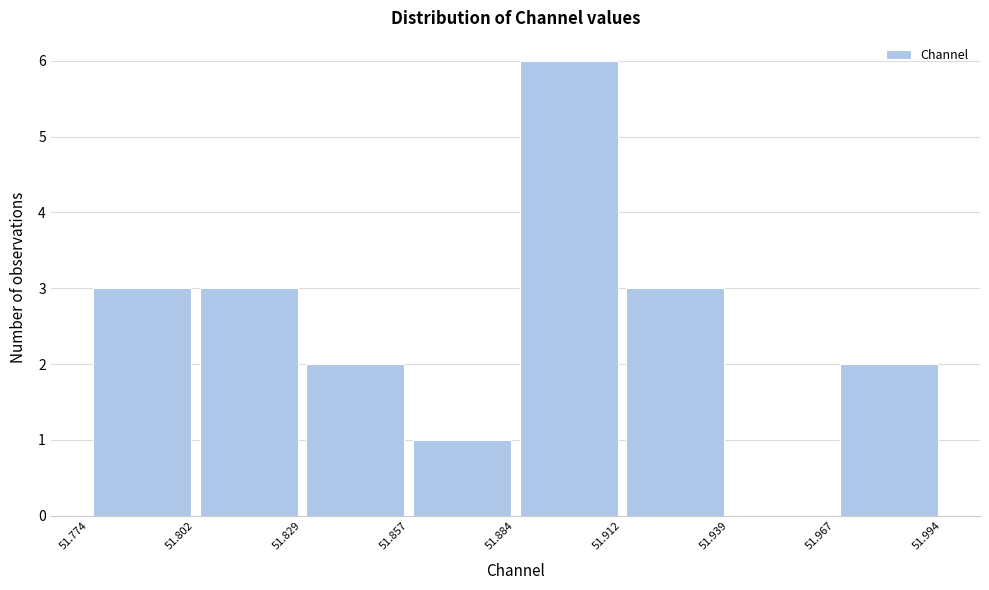

Reading left to right, transcribe this chart: for each bar, give the range it covers on the x-axis and its height. The values are not printed on the chart, so give them approximately, as read against the axis.

51.774 to 51.802: 3
51.802 to 51.829: 3
51.829 to 51.857: 2
51.857 to 51.884: 1
51.884 to 51.912: 6
51.912 to 51.939: 3
51.939 to 51.967: 0
51.967 to 51.994: 2